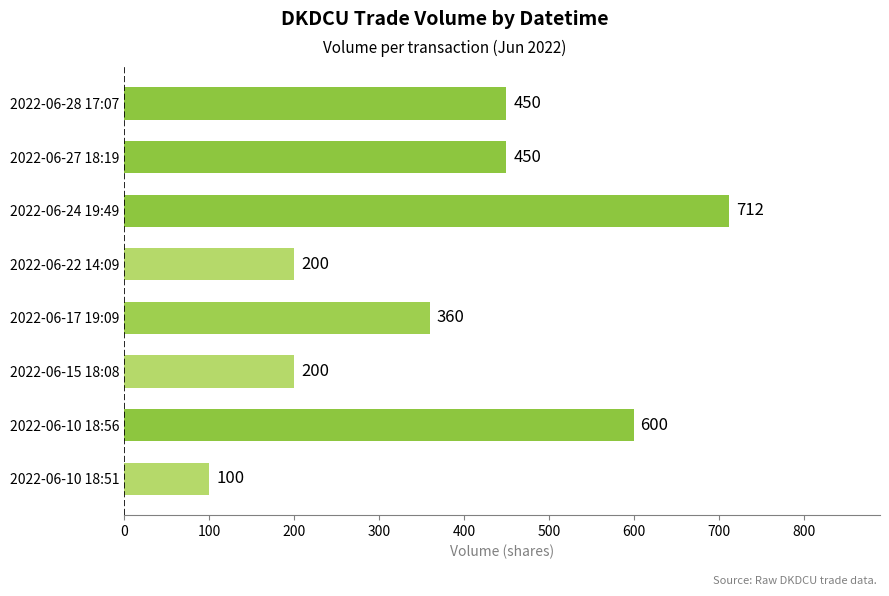

At which category does the chart reach its peak across all series?

2022-06-24 19:49